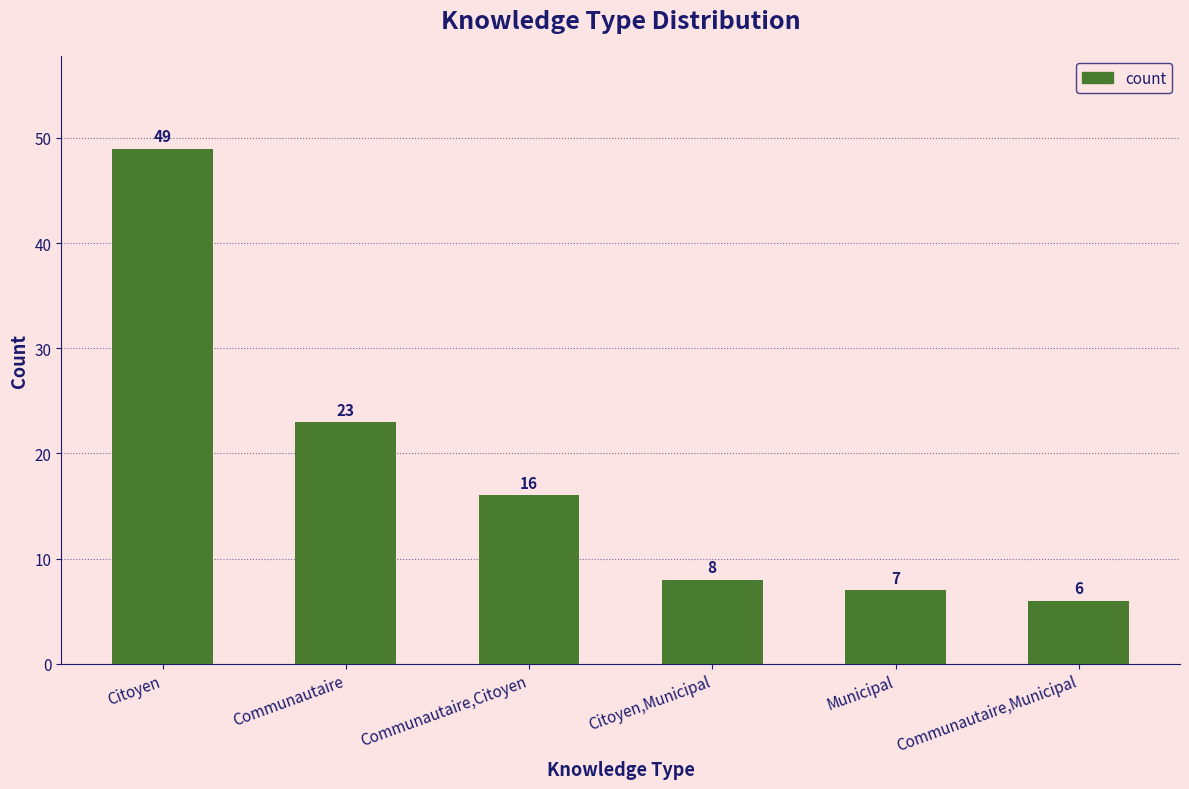

Does the chart contain stacked bars?

No